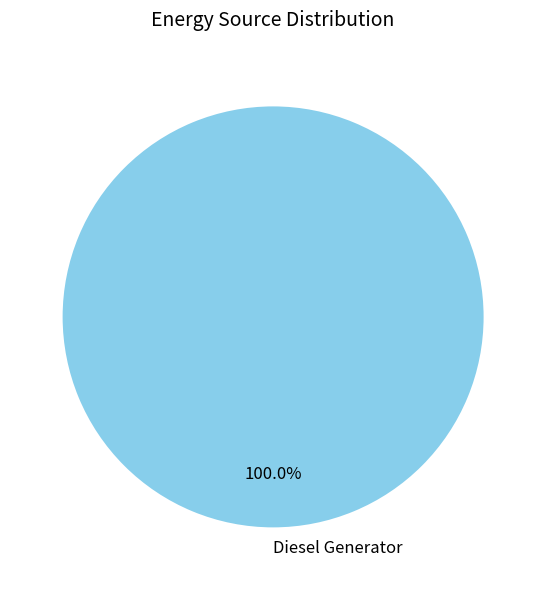

Which slice represents more than half of the pie?

Diesel Generator